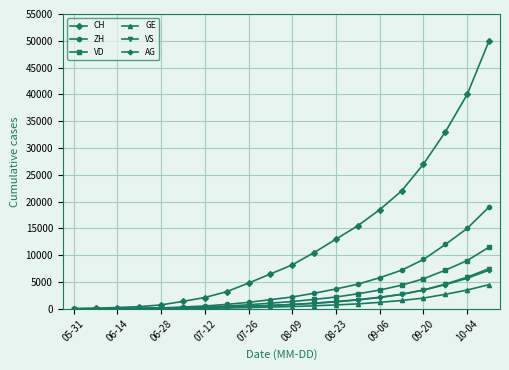

Which series has the largest range (max minus min)?

CH